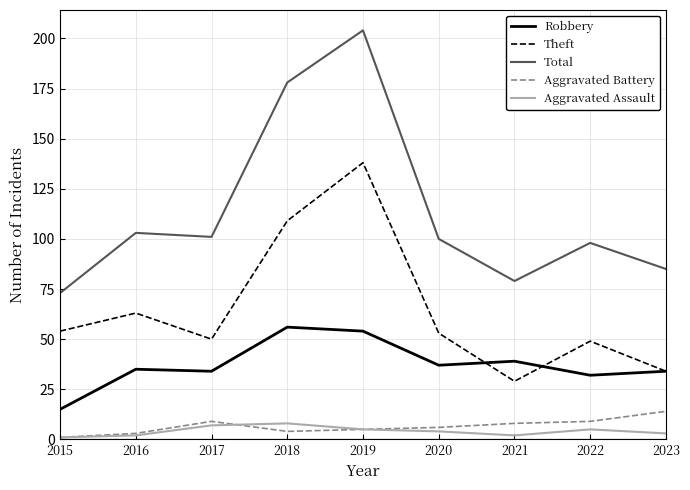

Is the value of Aggravated Assault at 2018 greater than the value of Theft at 2016?

No